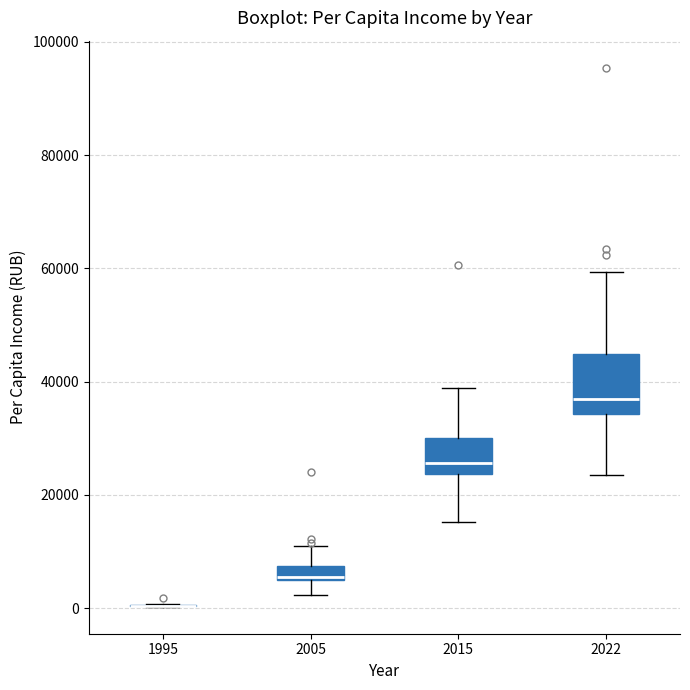

Where does the upper whisker of the box at x = 2005 end on the y-axis? The values are not printed on the chart, so give them approximately, as read against the axis.

10000